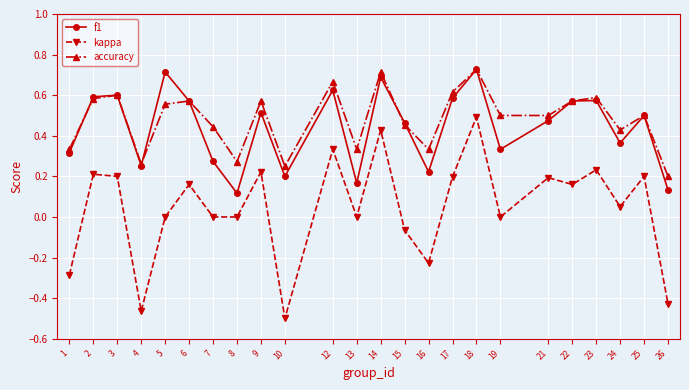

True or false: kappa and f1 cross at least once.

False